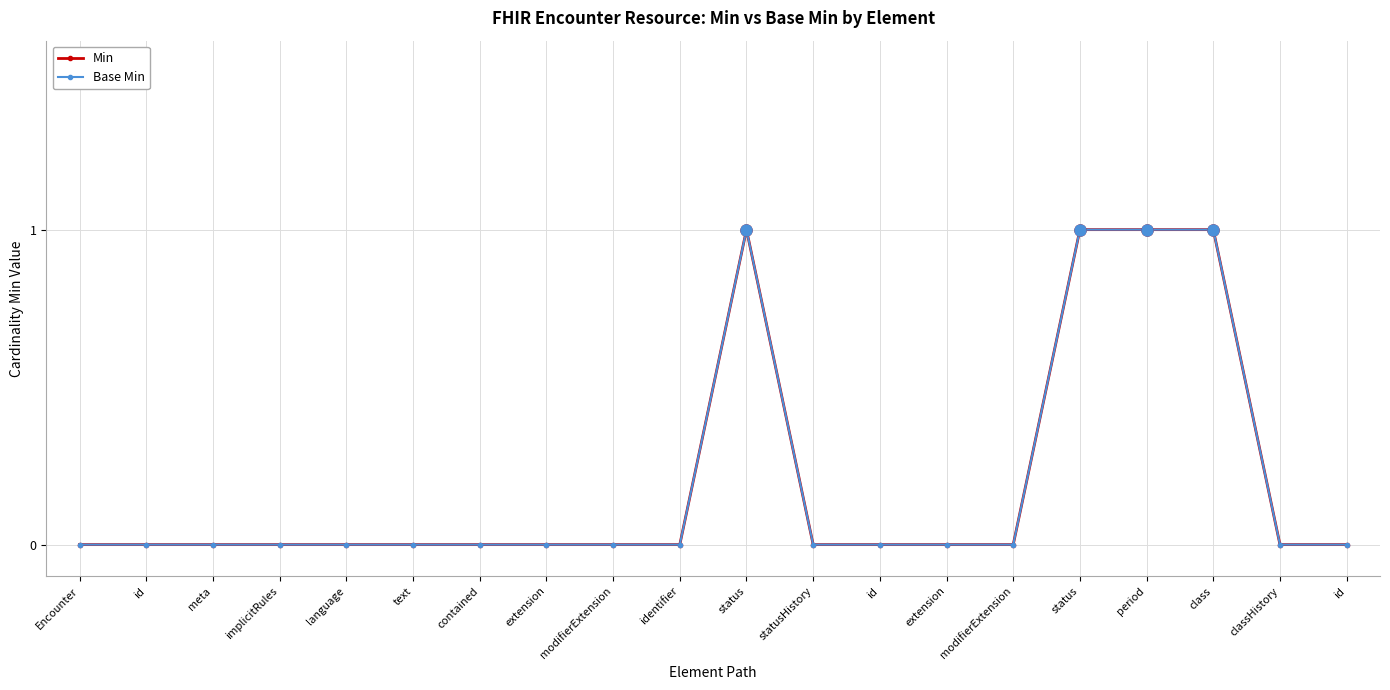

What is the difference between the second highest and second lowest values in the Min series?

1